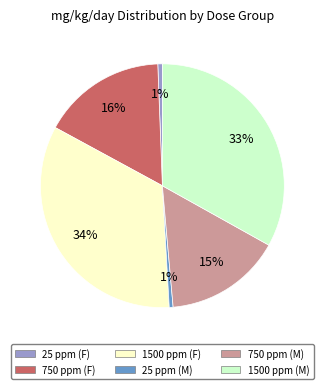

To the nearest percent, what is the difference between the largest and smallest slice percentages?

33%